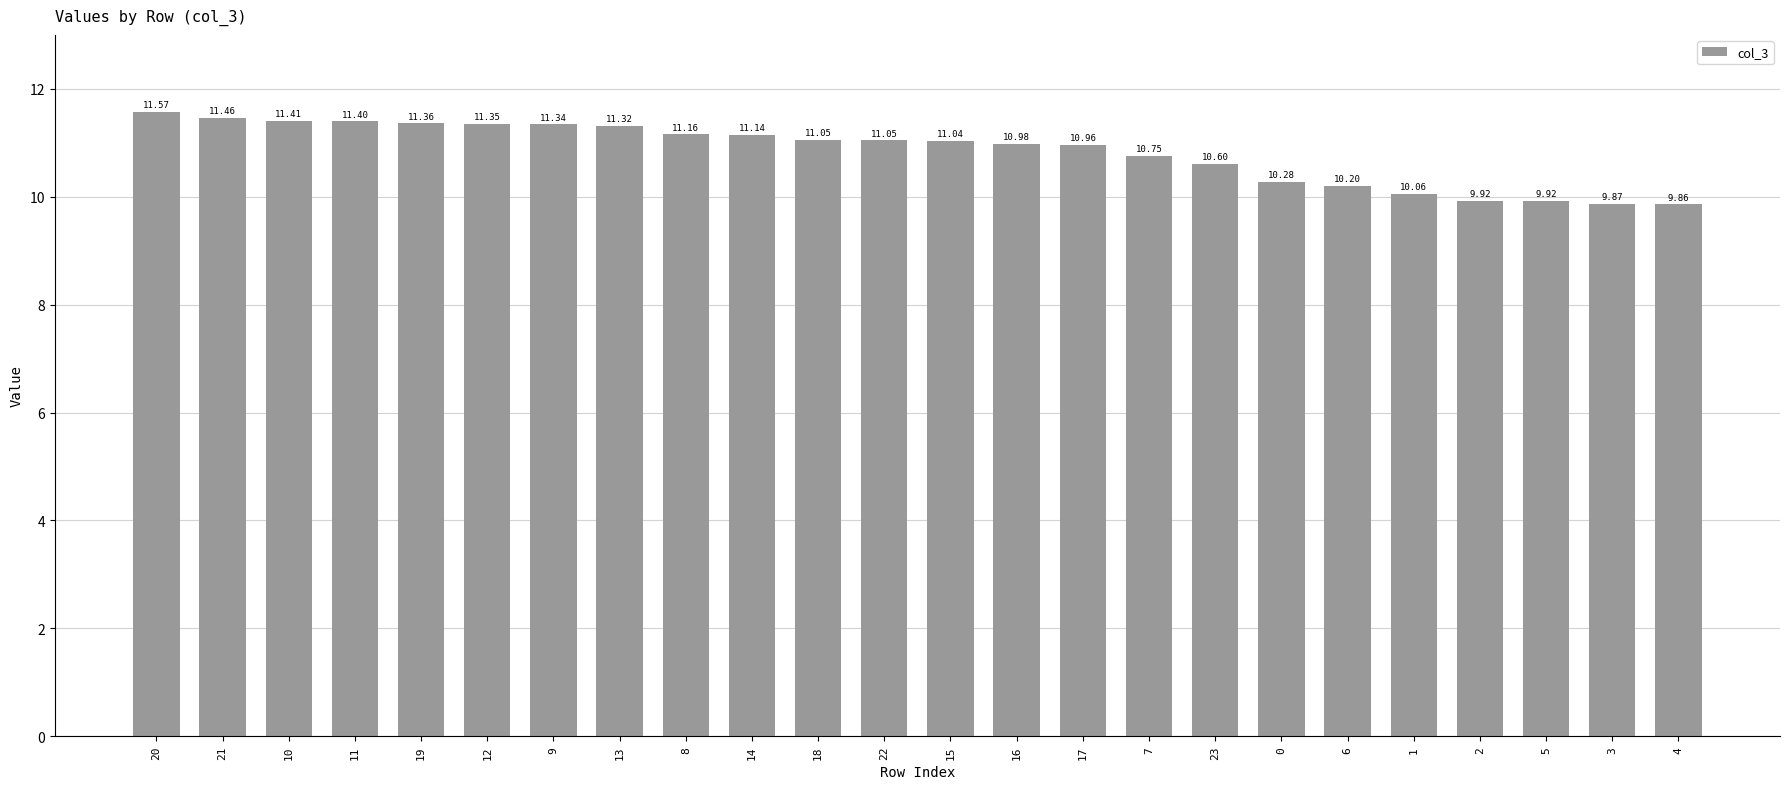

What is the ratio of the value at 15 to the value at 11?

1.0